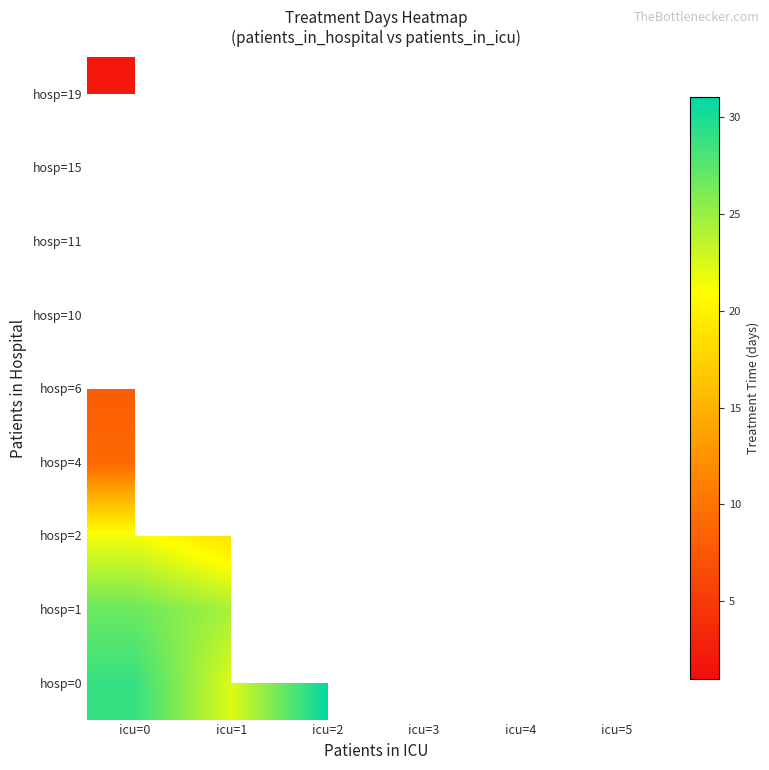

How many values in hosp=1 are above zero?

2